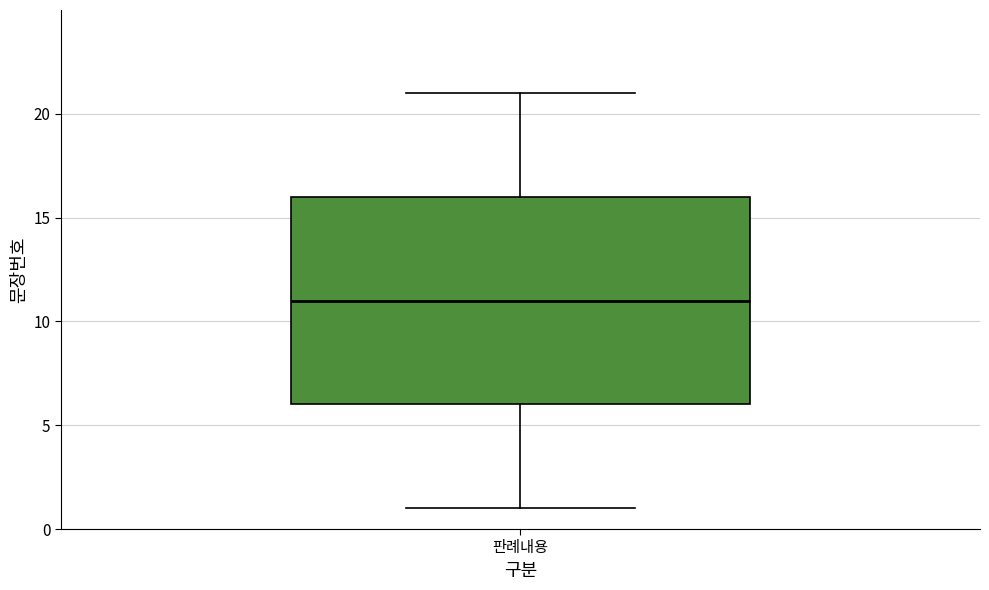

Transcribe this box plot: give where the median line is, the range the box spans, and where the two whiskers end, as read against the y-axis. The values are not printed on the chart, so give them approximately, as read against the axis.

median 11, box 6 to 16, whiskers 1 to 21